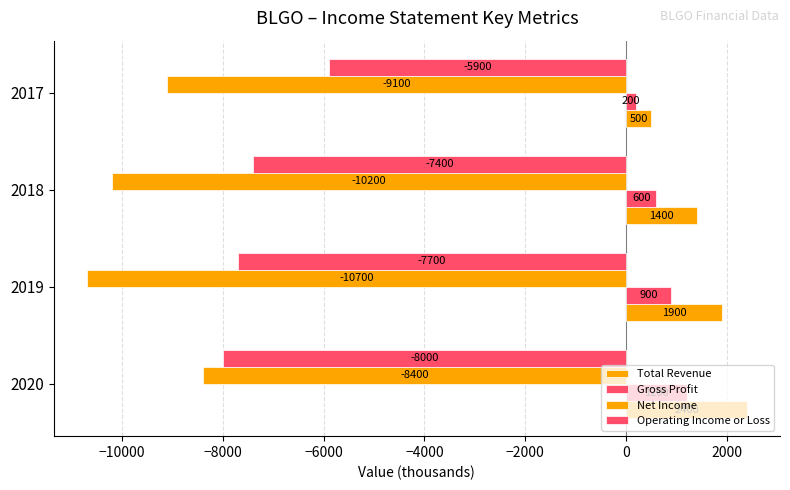

How many categories are shown in the chart?

4